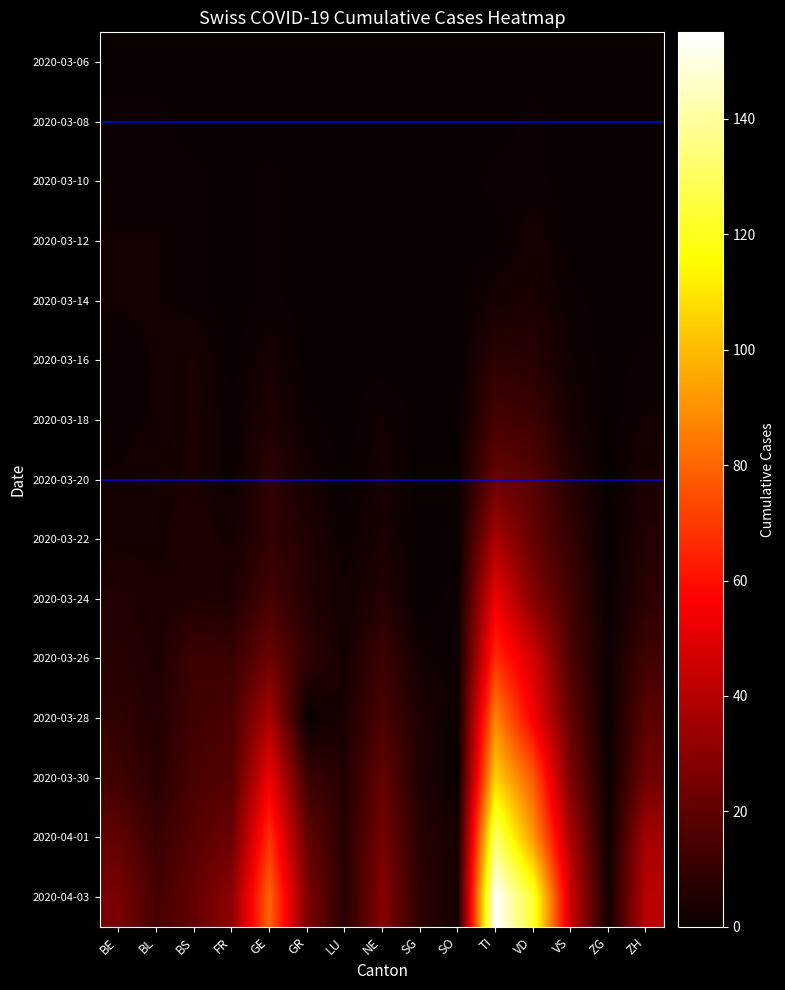

What is the total value across all series at GE?

303